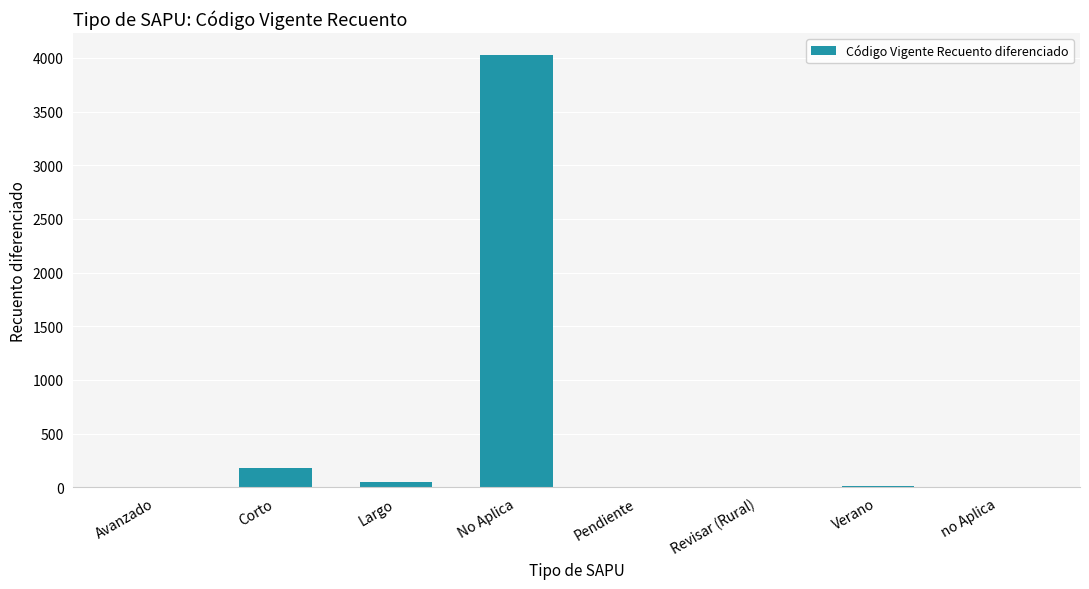

What is the greatest value displayed?

4031